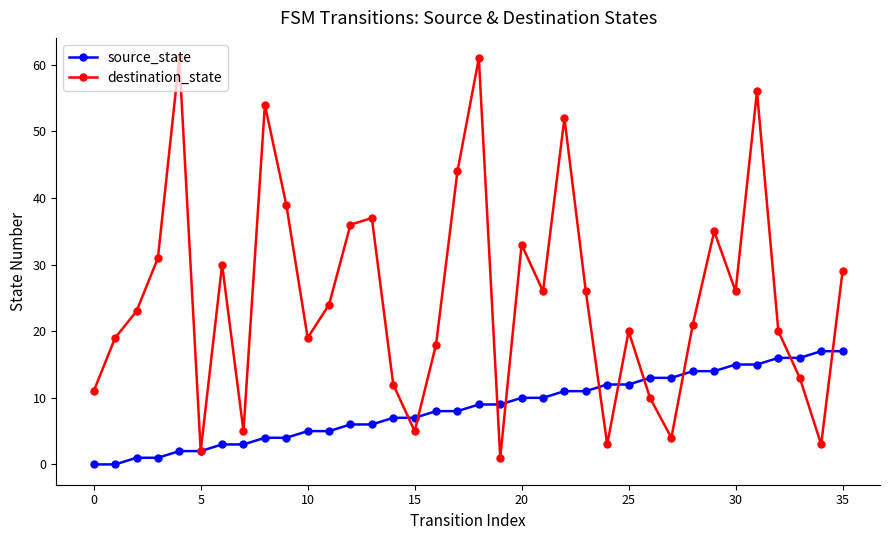

List the series in order of their overall mean, highest first.

destination_state, source_state